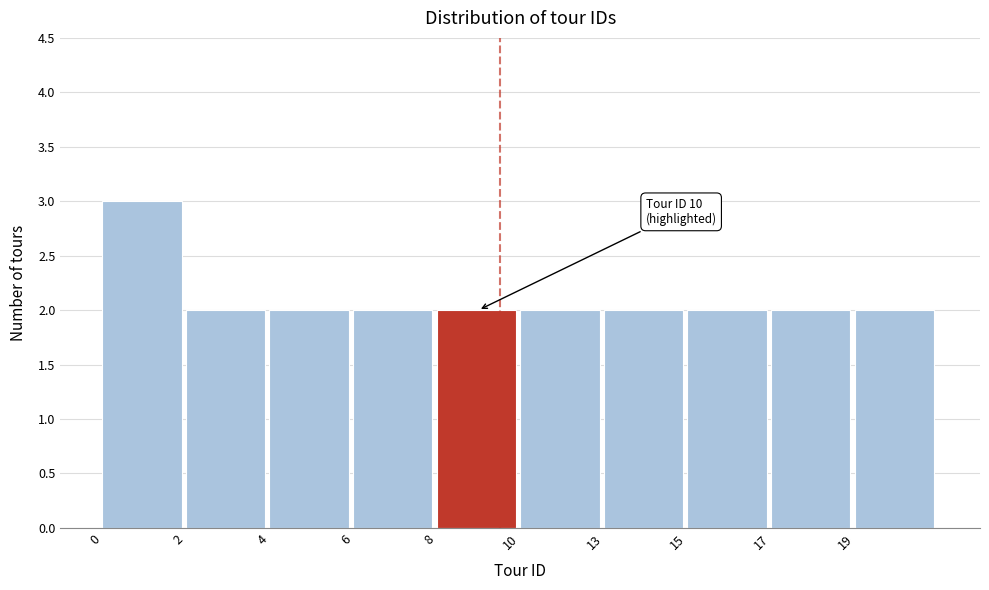

Reading right to left, transcribe all the data shown in this chart.

19=2	17=2	15=2	13=2	10=2	8=2	6=2	4=2	2=2	0=3